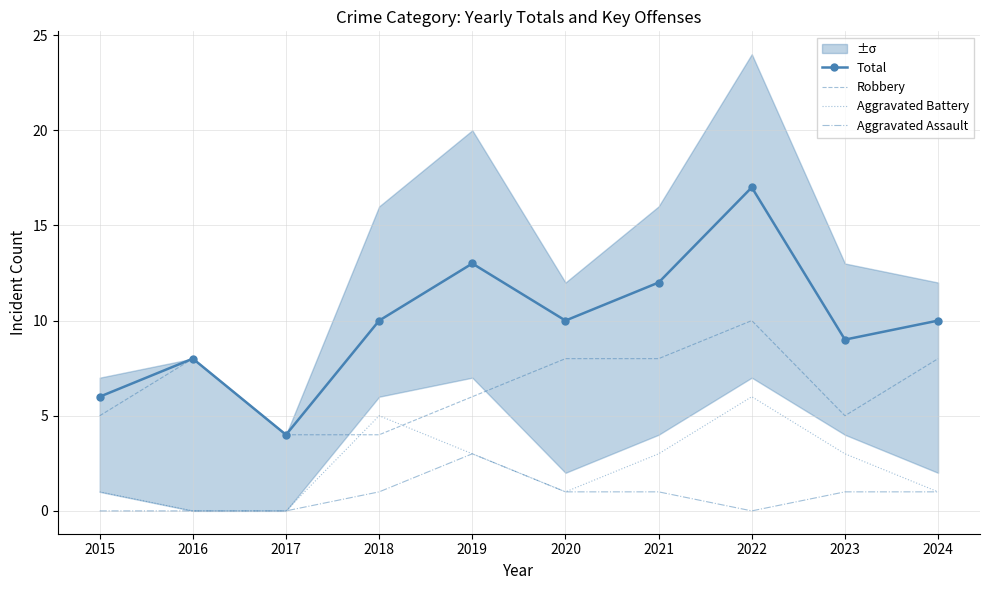

How many lines are shown in the chart?

4